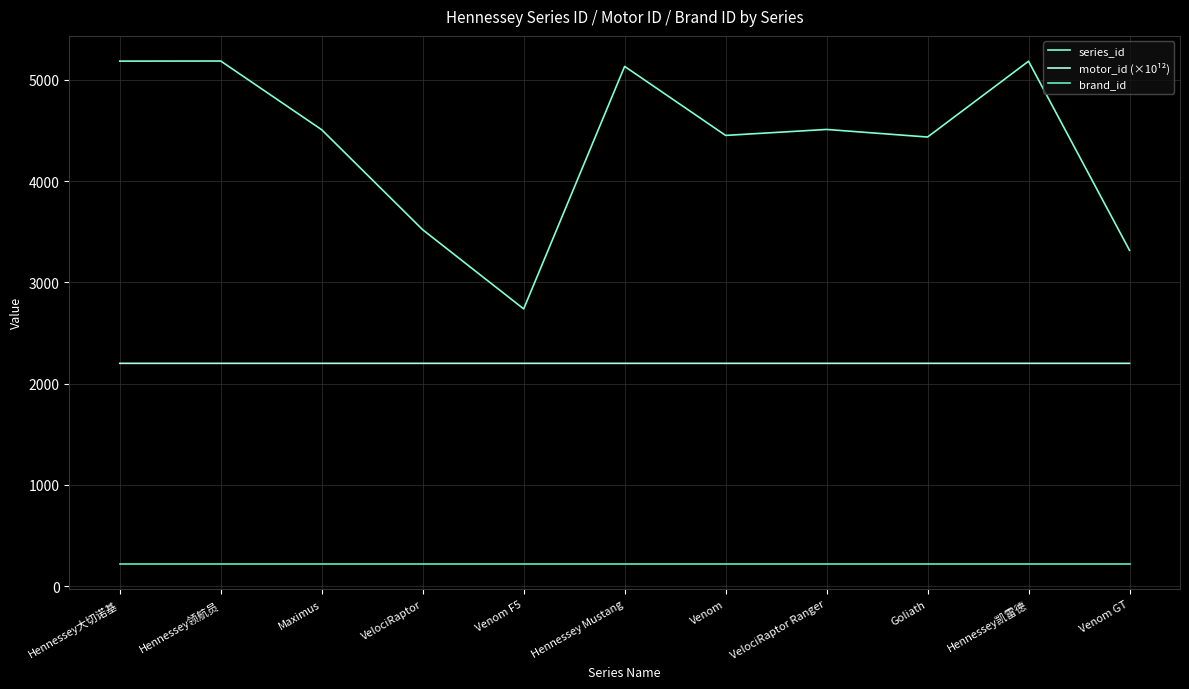

At which label does series_id reach its minimum?

Venom F5